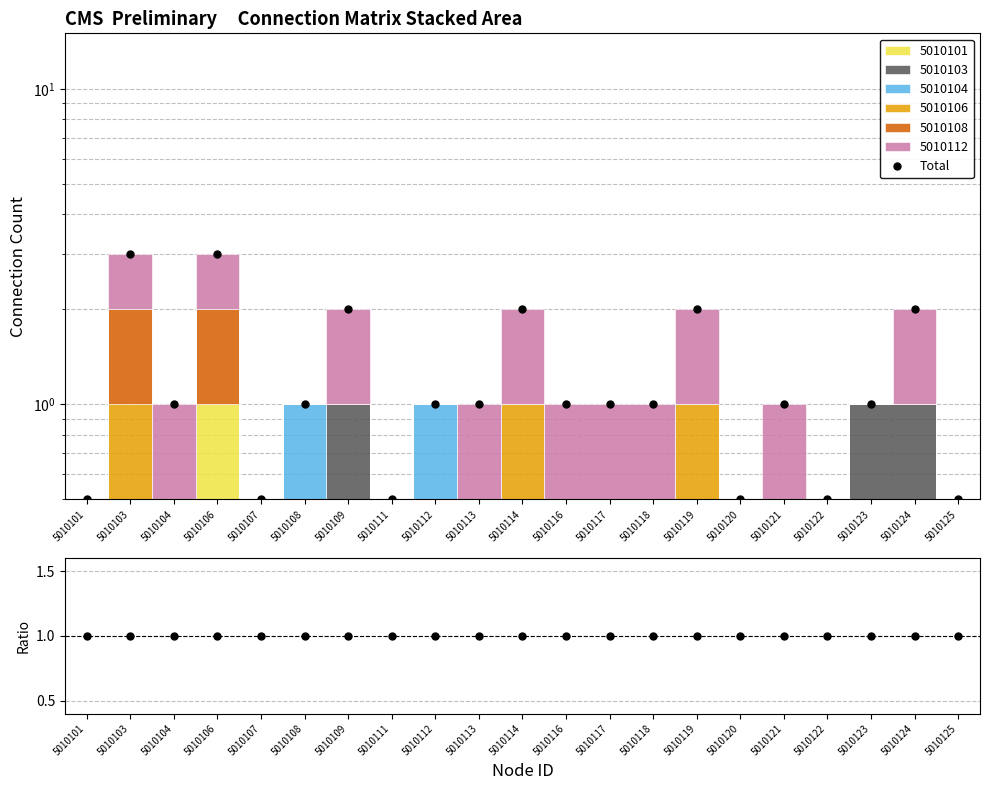

Which series has the widest spread of values?

Total